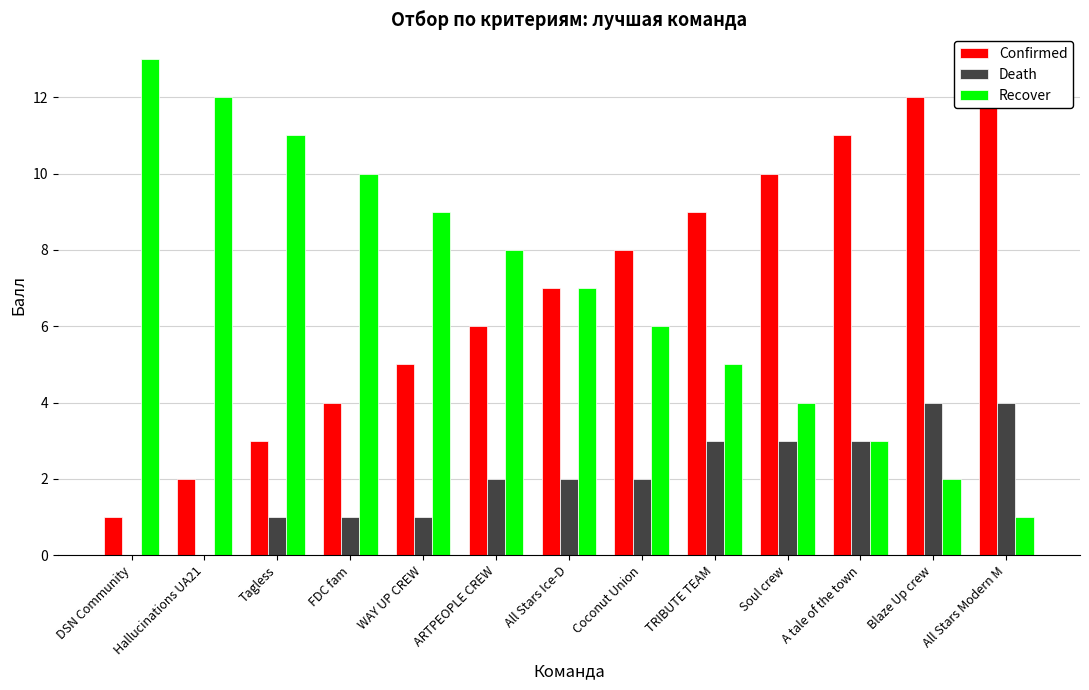

Reading left to right, extract all data points from this chart.

Confirmed: 1	2	3	4	5	6	7	8	9	10	11	12	13
Death: 0	0	1	1	1	2	2	2	3	3	3	4	4
Recover: 13	12	11	10	9	8	7	6	5	4	3	2	1